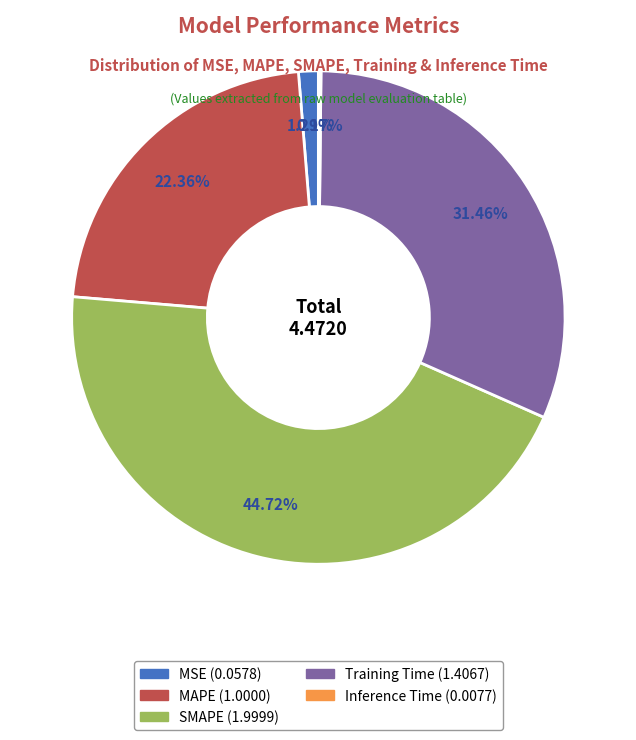

To the nearest percent, what is the combined percentage of SMAPE and Training Time?

76%